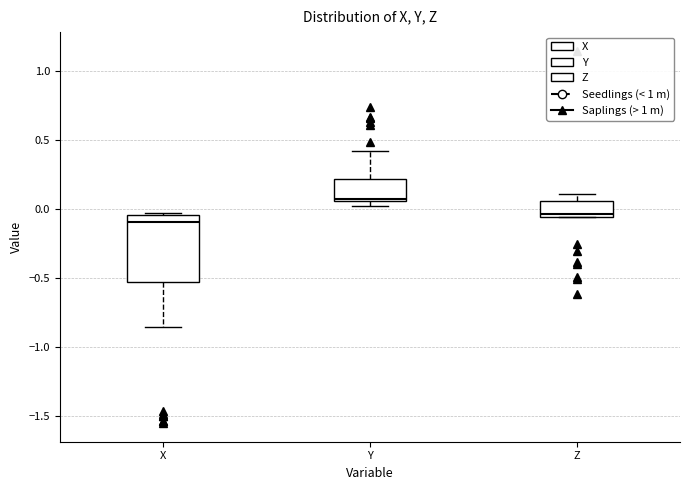

Comparing the boxes themselves (not the whiskers), which one is the tallest?

X